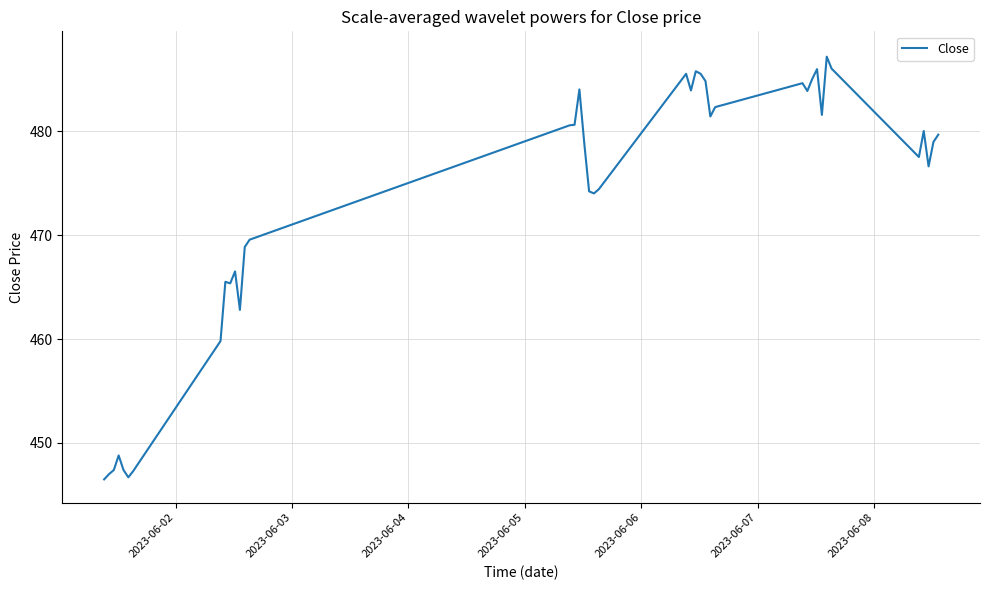

How many lines are shown in the chart?

1